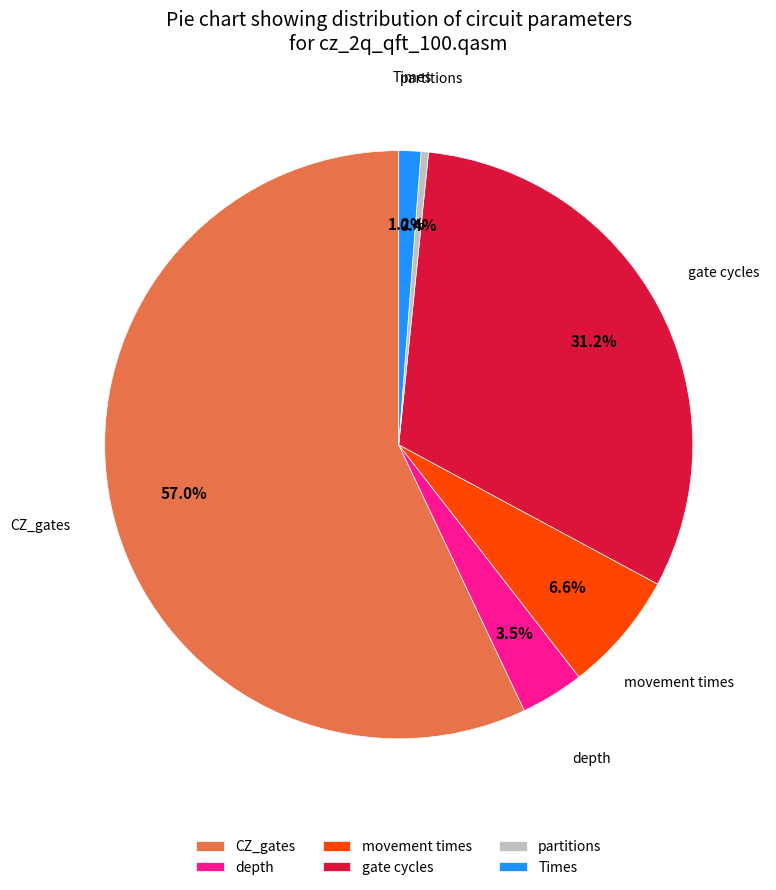

To the nearest percent, what percentage of the pie is Times?

1%